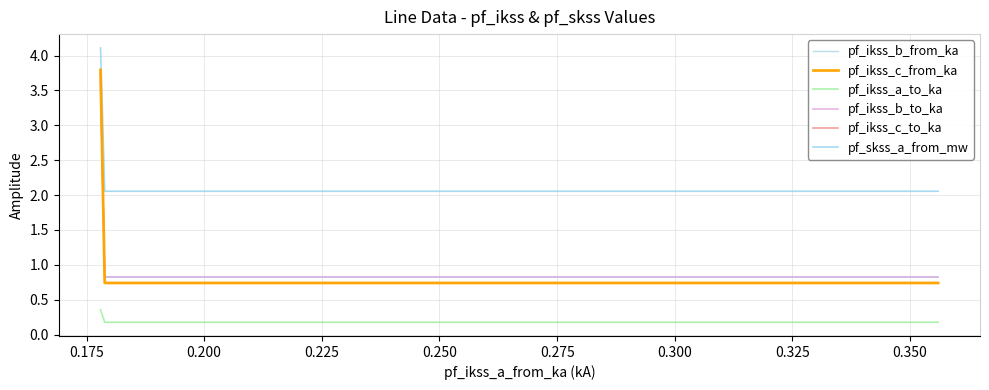

Reading right to left, what are all the values shown in this chart?

pf_ikss_b_from_ka: 0.8	0.8	3.6
pf_ikss_c_from_ka: 0.7	0.7	3.8
pf_ikss_a_to_ka: 0.2	0.2	0.4
pf_ikss_b_to_ka: 0.8	0.8	3.6
pf_ikss_c_to_ka: 0.7	0.7	3.8
pf_skss_a_from_mw: 2.1	2.1	4.1